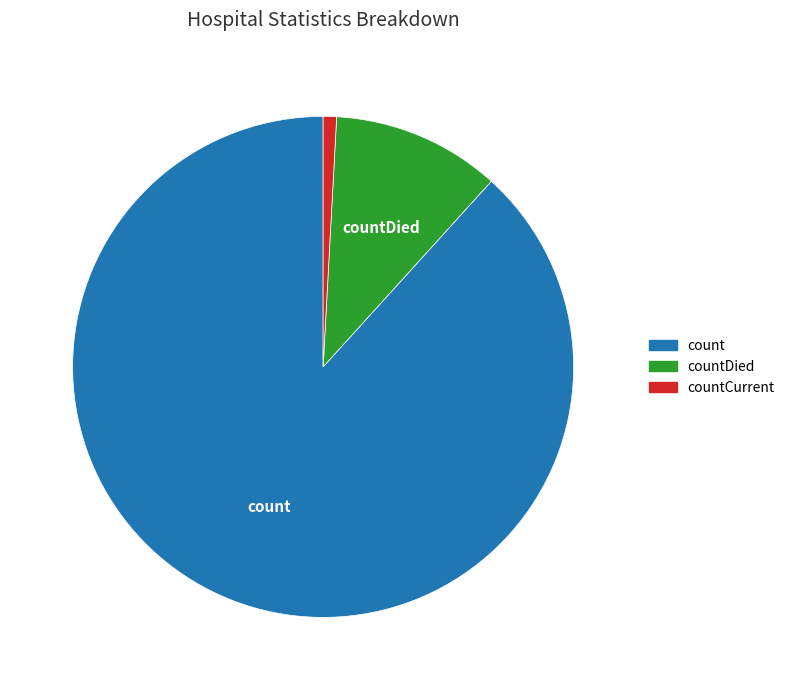

What is the majority slice?

count